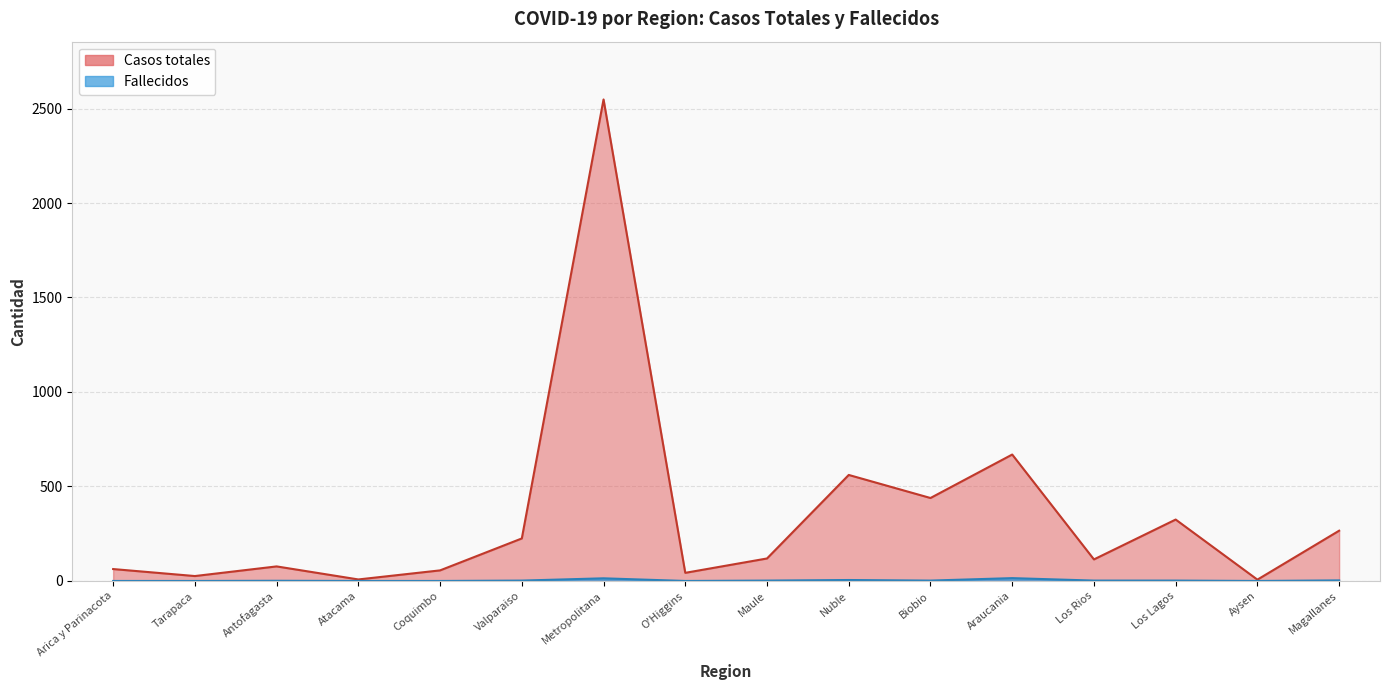

True or false: Fallecidos has a value of 2 at Antofagasta.

False